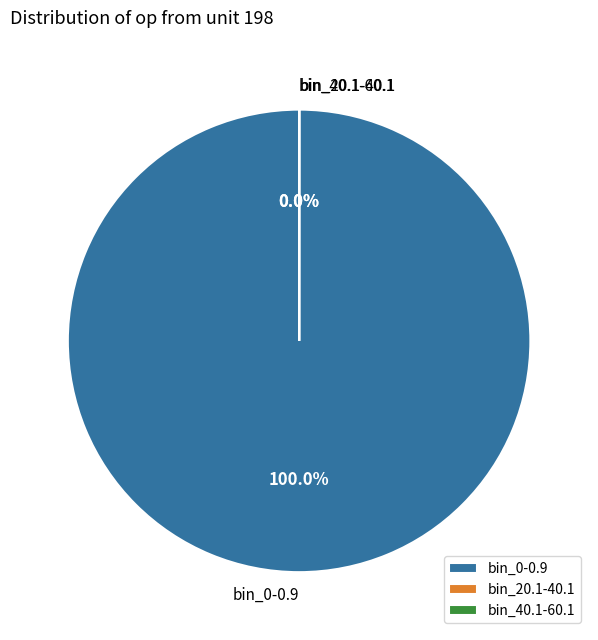

Which category has the smallest portion of the pie?

bin_40.1-60.1